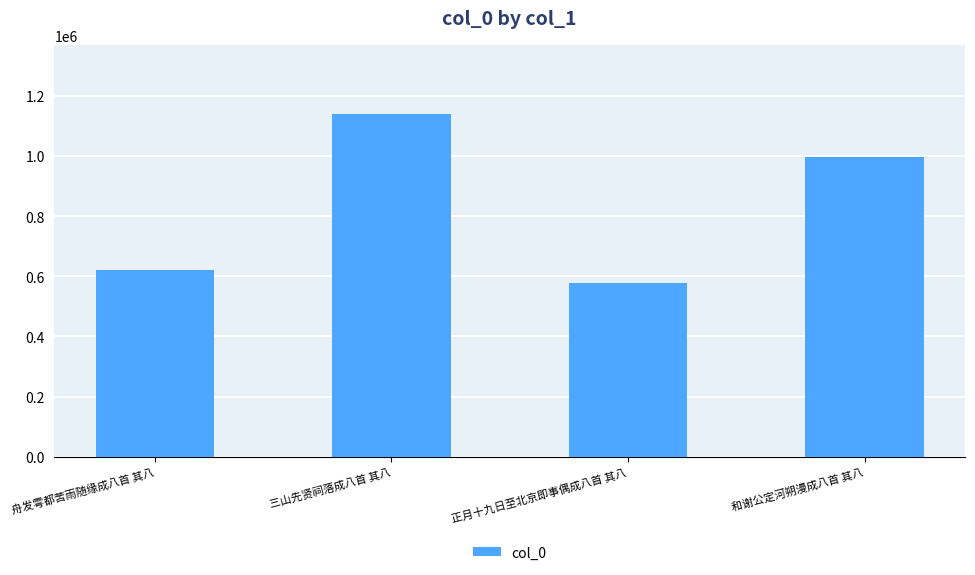

How many bars are there in total?

4